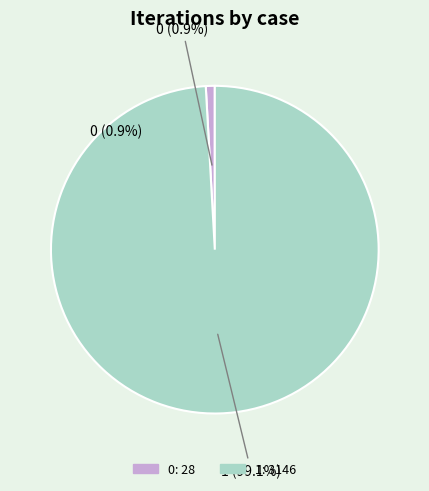

Is it true that 0 is 1% of the pie?

True